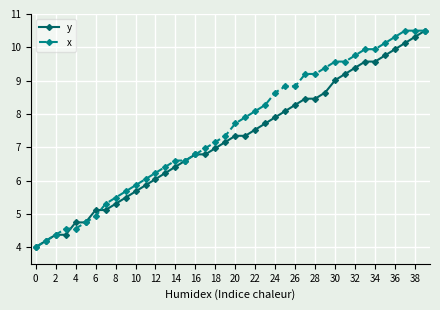

What is the sum of all x values?

300.6